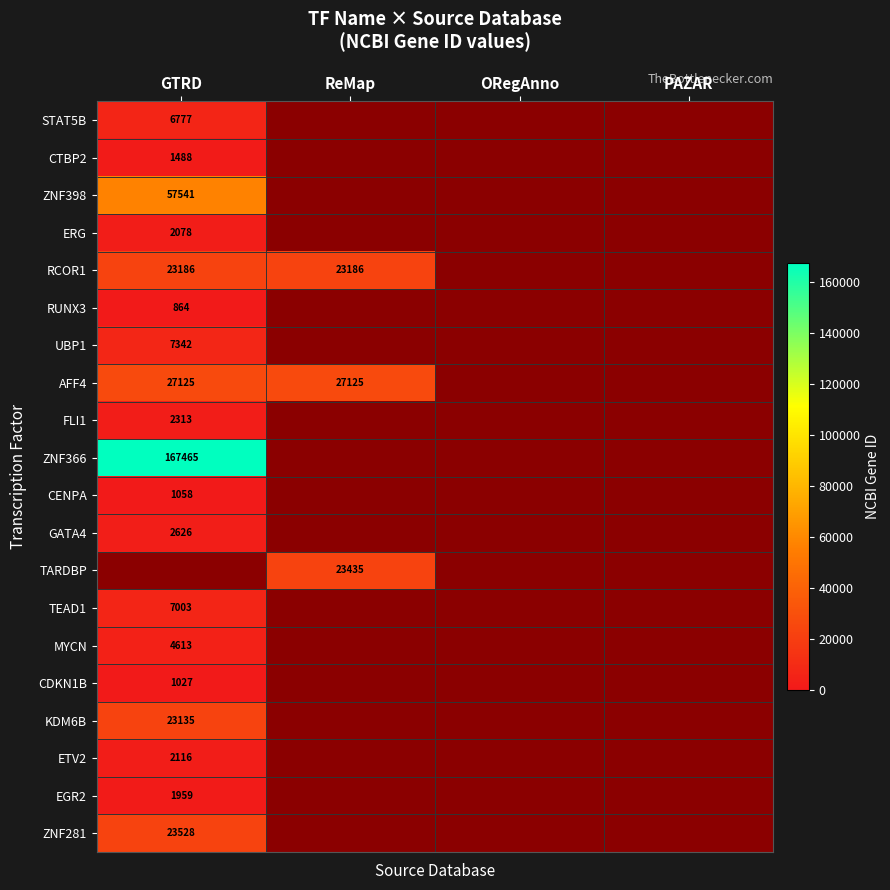

How many distinct data groups are displayed?

20